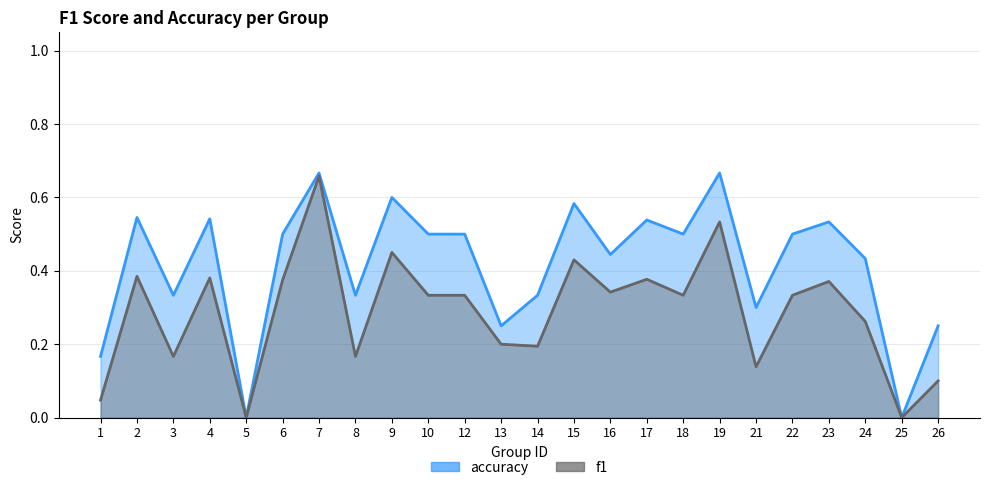

Read the f1 value at 23.

0.4